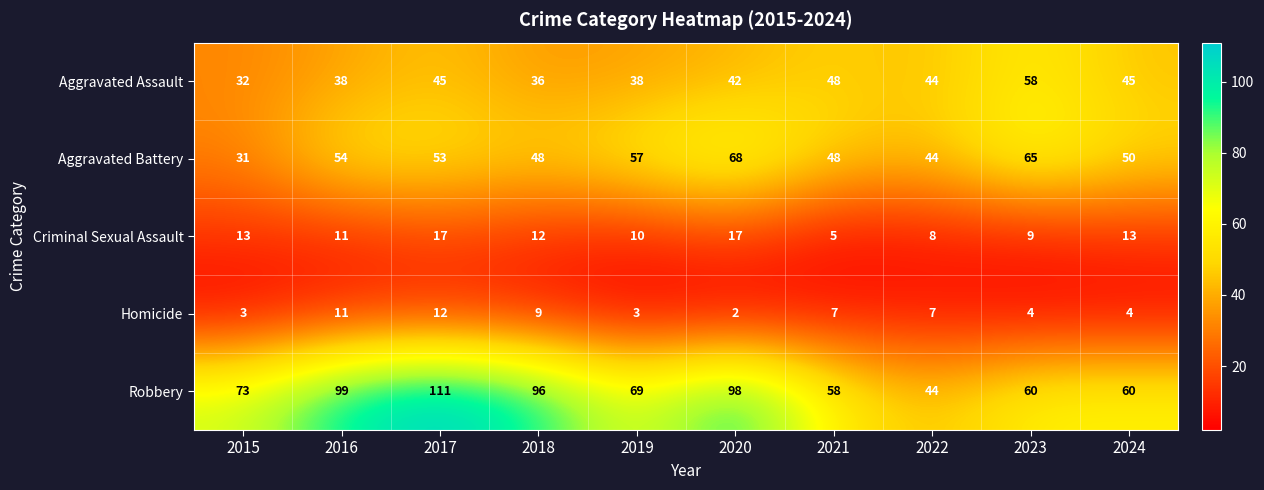

How many distinct data groups are displayed?

5